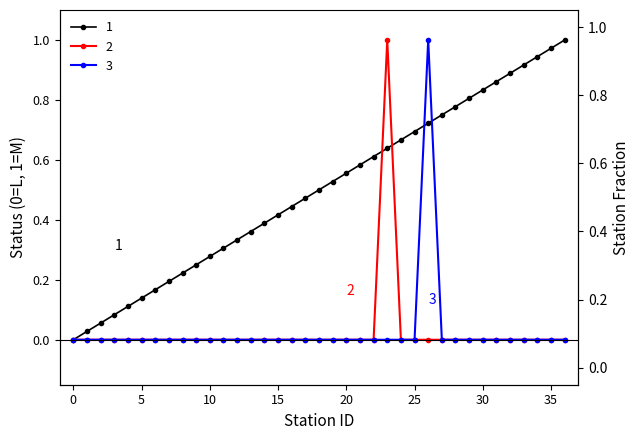

In Line 0 - statusS (L=0, M=1), how many points are higher than both neighbors (excluding endpoints)?

1